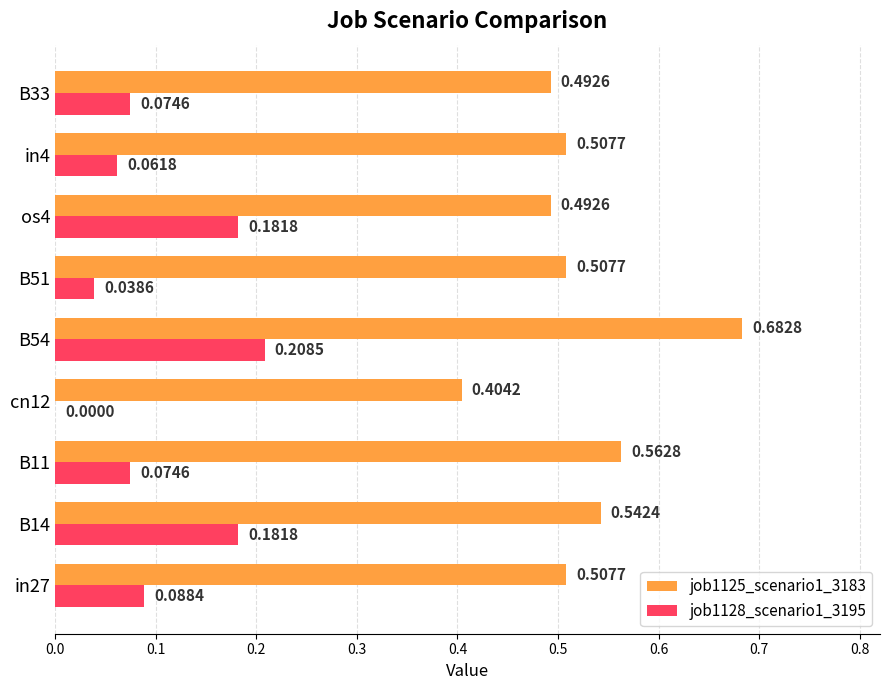

What is the sum of the job1125_scenario1_3183 values at os4 and B11?

1.1